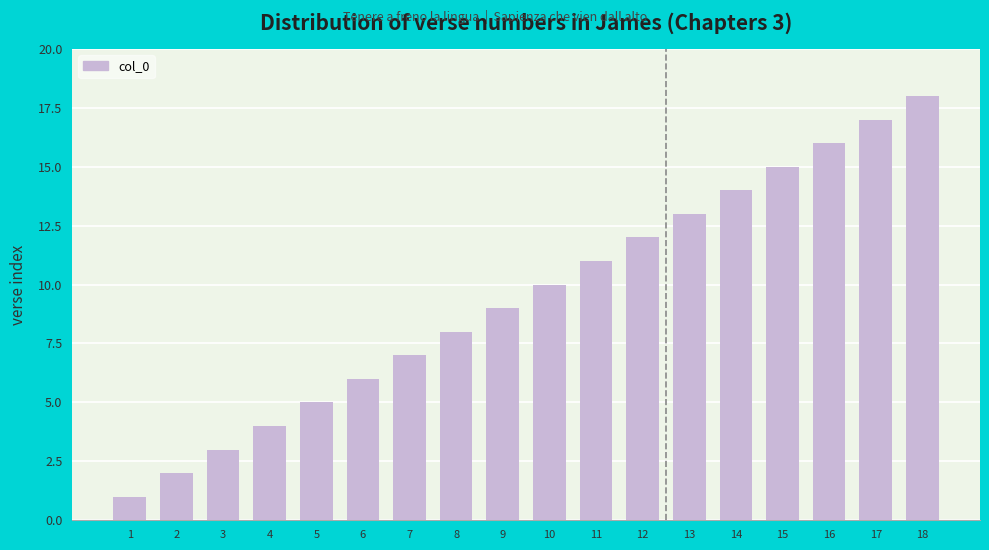

Does the chart contain any negative values?

No